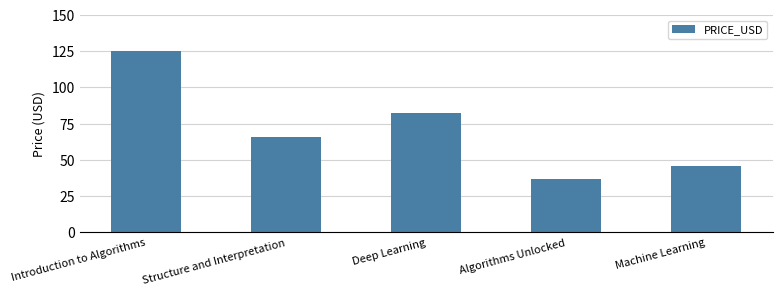

What is the approximate value at Structure and Interpretation?

65.5